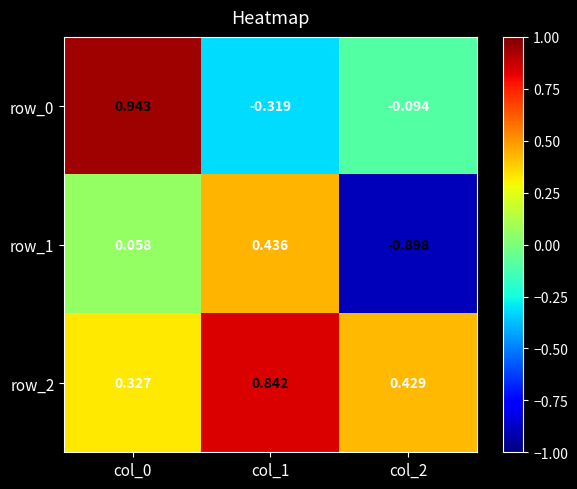

Between col_1 and col_2, which series saw the biggest shift?

row_1